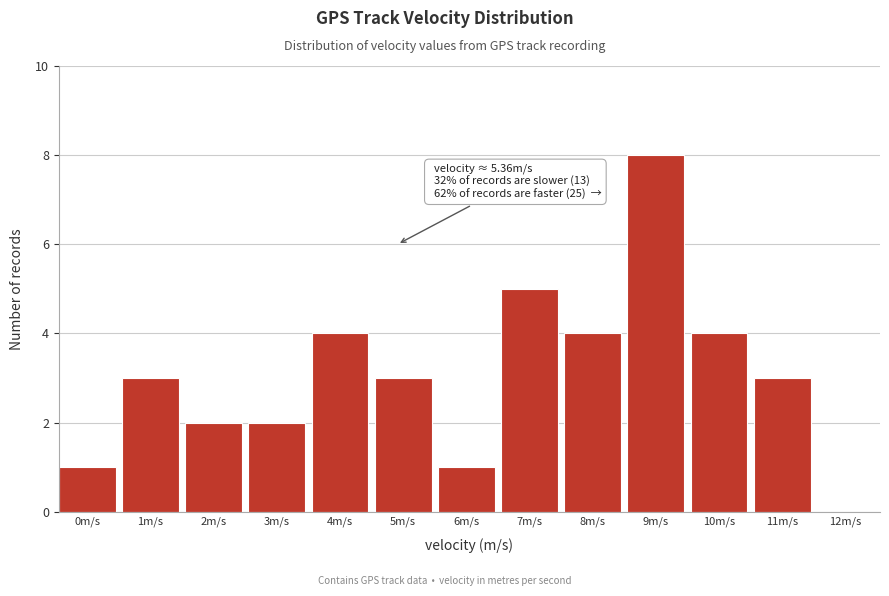

Reading left to right, list all the values displayed in this chart.

0m/s=1	1m/s=3	2m/s=2	3m/s=2	4m/s=4	5m/s=3	6m/s=1	7m/s=5	8m/s=4	9m/s=8	10m/s=4	11m/s=3	12m/s=0